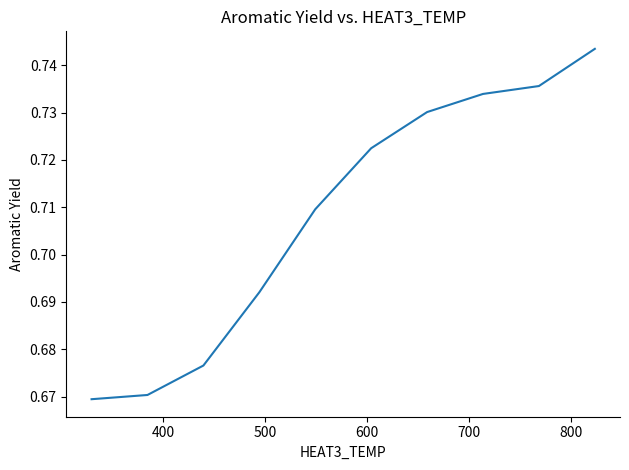

What is the average value?

0.7